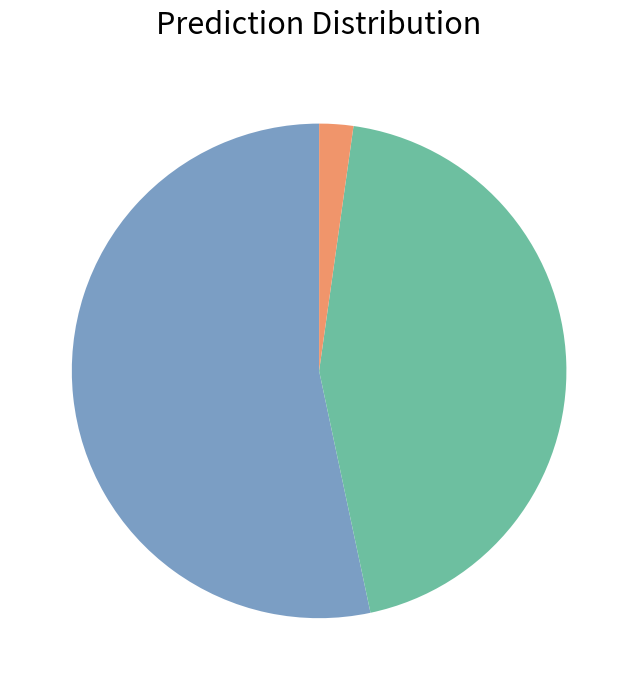

Is there a majority slice in this chart?

Yes